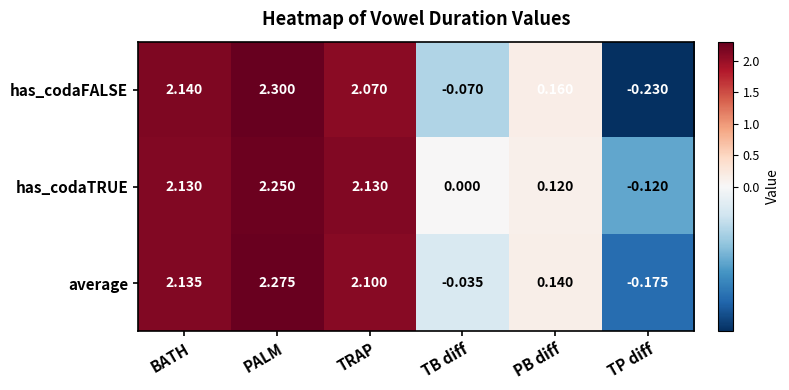

At which label does has_codaFALSE first exceed 2?

BATH